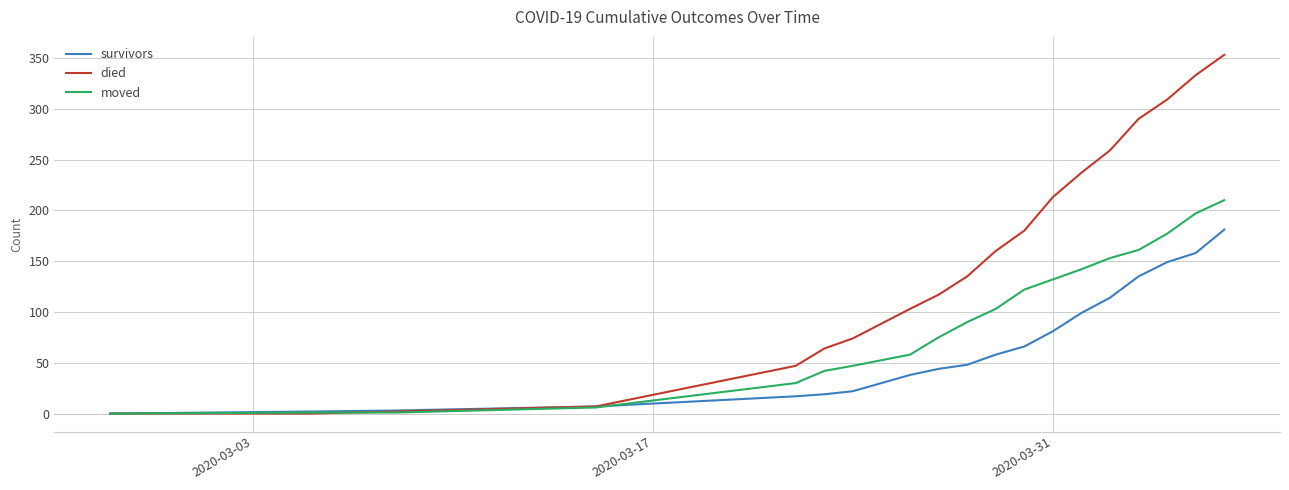

Which series has the largest total across all categories?

died